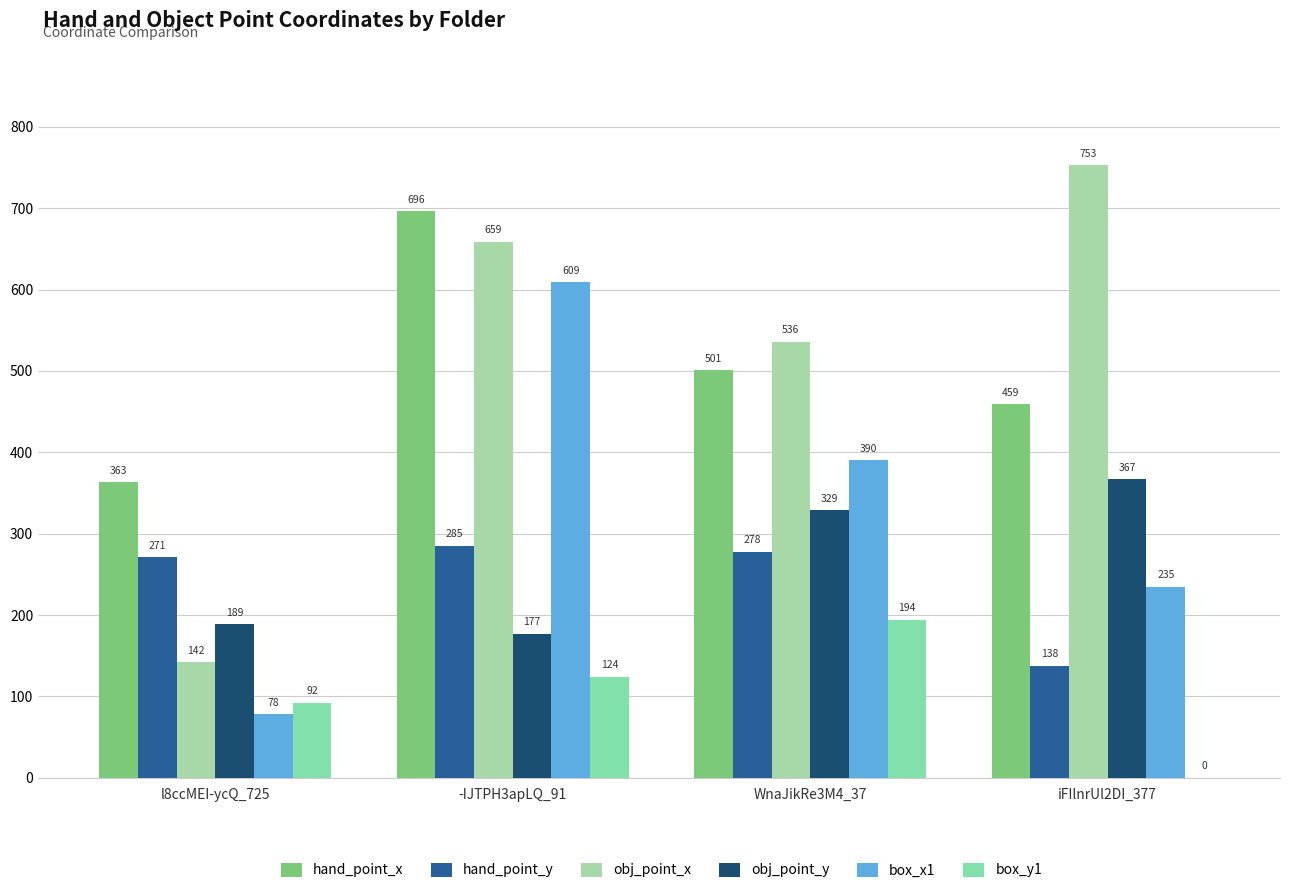

The box_y1 series shows 92 at l8ccMEI-ycQ_725. True or false?

True